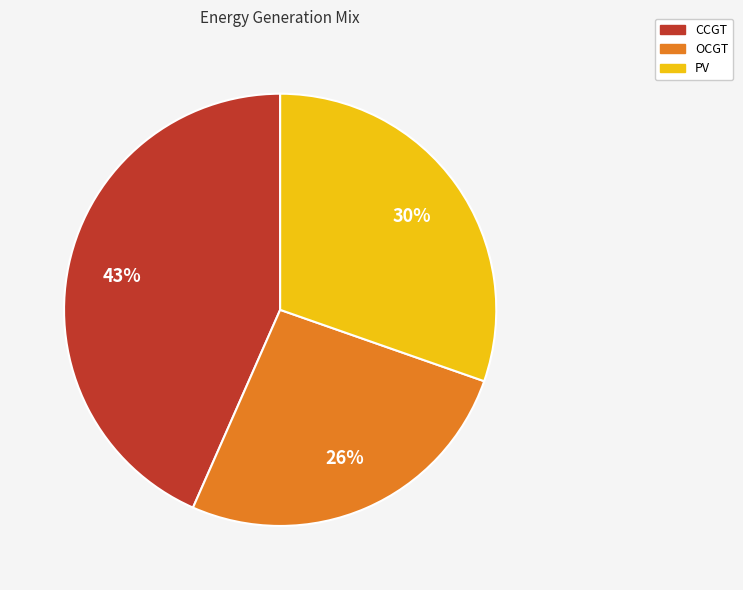

Is there a majority slice in this chart?

No